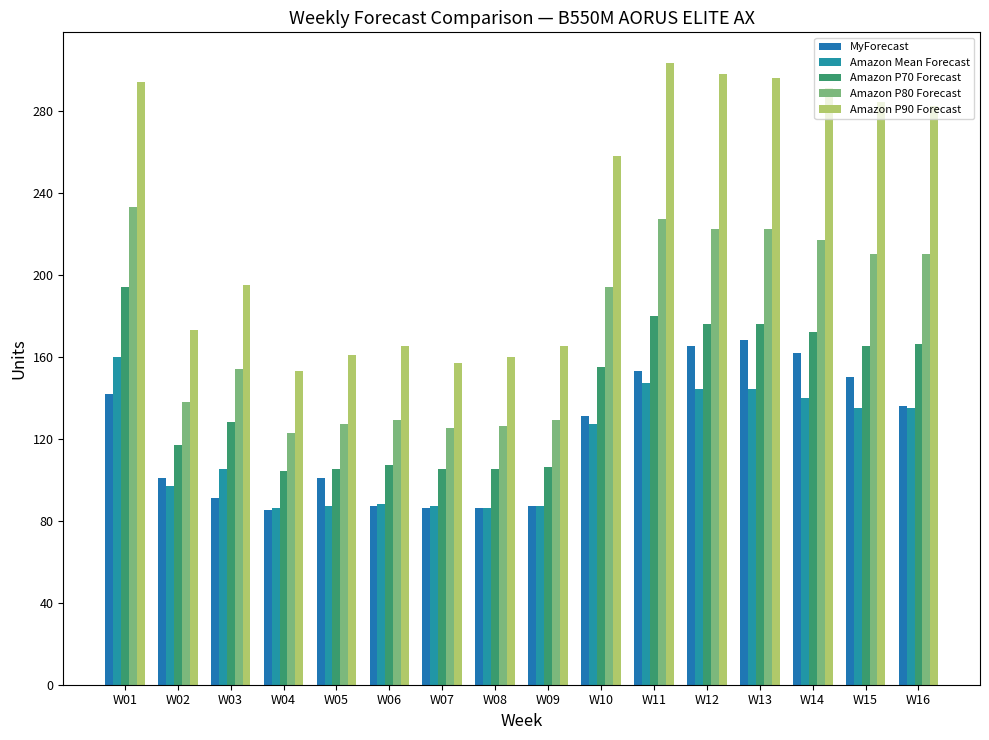

Reading right to left, extract all data points from this chart.

MyForecast: W16=136	W15=150	W14=162	W13=168	W12=165	W11=153	W10=131	W09=87	W08=86	W07=86	W06=87	W05=101	W04=85	W03=91	W02=101	W01=142
Amazon Mean Forecast: W16=135	W15=135	W14=140	W13=144	W12=144	W11=147	W10=127	W09=87	W08=86	W07=87	W06=88	W05=87	W04=86	W03=105	W02=97	W01=160
Amazon P70 Forecast: W16=166	W15=165	W14=172	W13=176	W12=176	W11=180	W10=155	W09=106	W08=105	W07=105	W06=107	W05=105	W04=104	W03=128	W02=117	W01=194
Amazon P80 Forecast: W16=210	W15=210	W14=217	W13=222	W12=222	W11=227	W10=194	W09=129	W08=126	W07=125	W06=129	W05=127	W04=123	W03=154	W02=138	W01=233
Amazon P90 Forecast: W16=282	W15=284	W14=291	W13=296	W12=298	W11=303	W10=258	W09=165	W08=160	W07=157	W06=165	W05=161	W04=153	W03=195	W02=173	W01=294